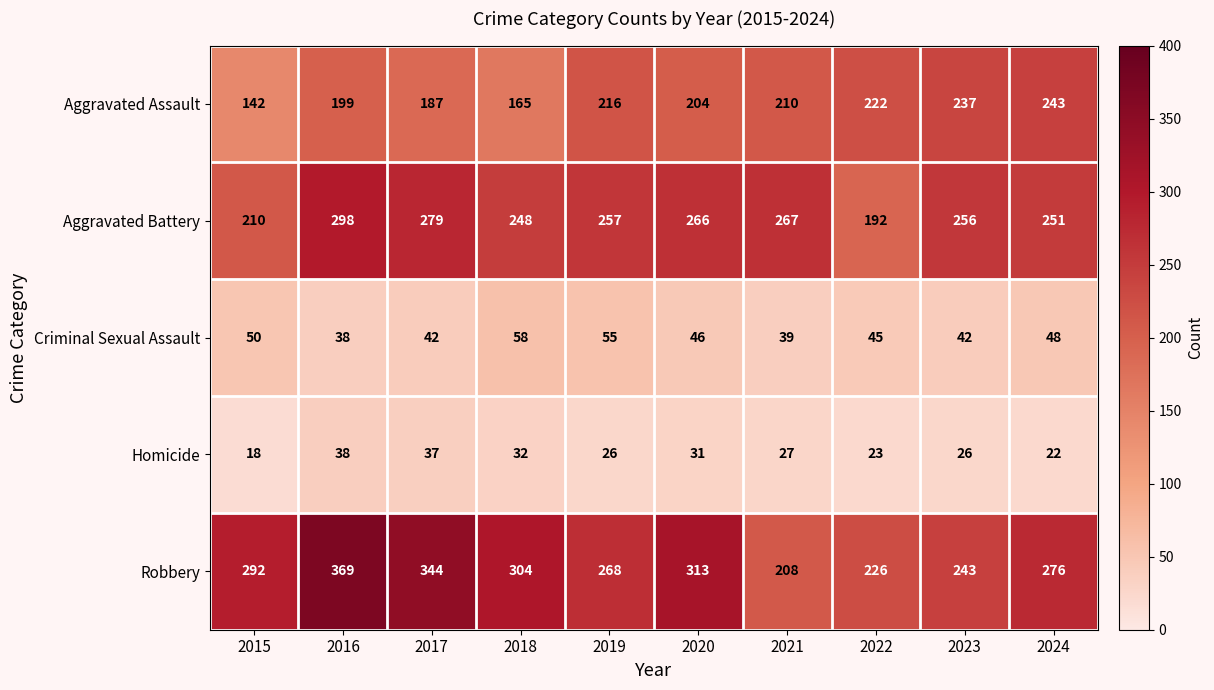

At which label does Aggravated Assault reach its peak?

2024